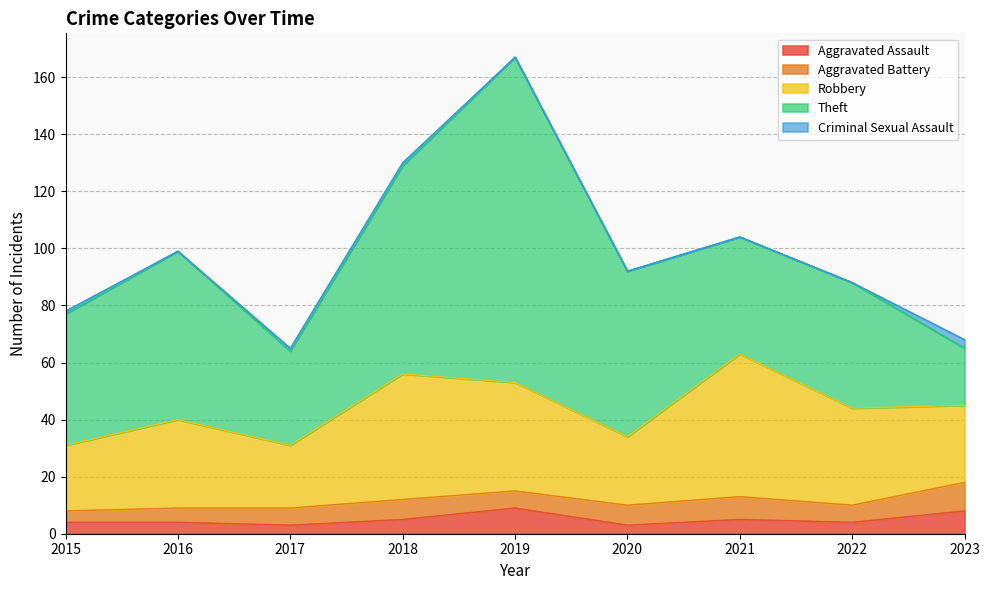

The Aggravated Assault series shows 3 at 2017. True or false?

True